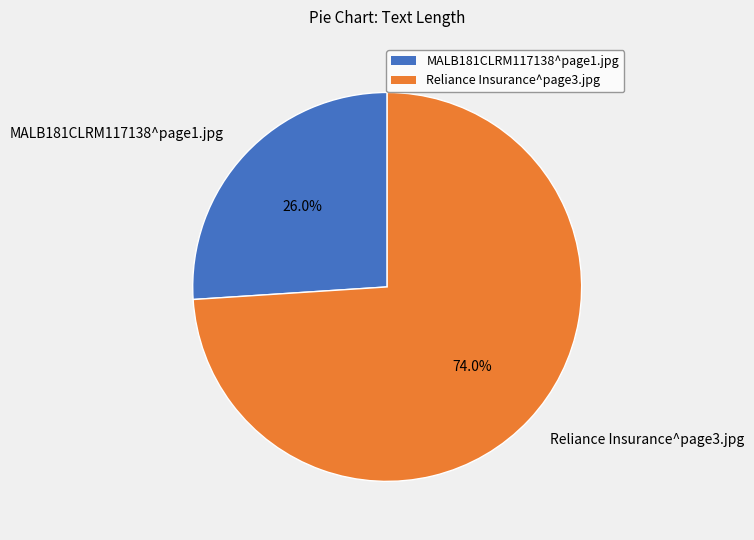

Rank the categories by value from highest to lowest.

Reliance Insurance^page3.jpg, MALB181CLRM117138^page1.jpg